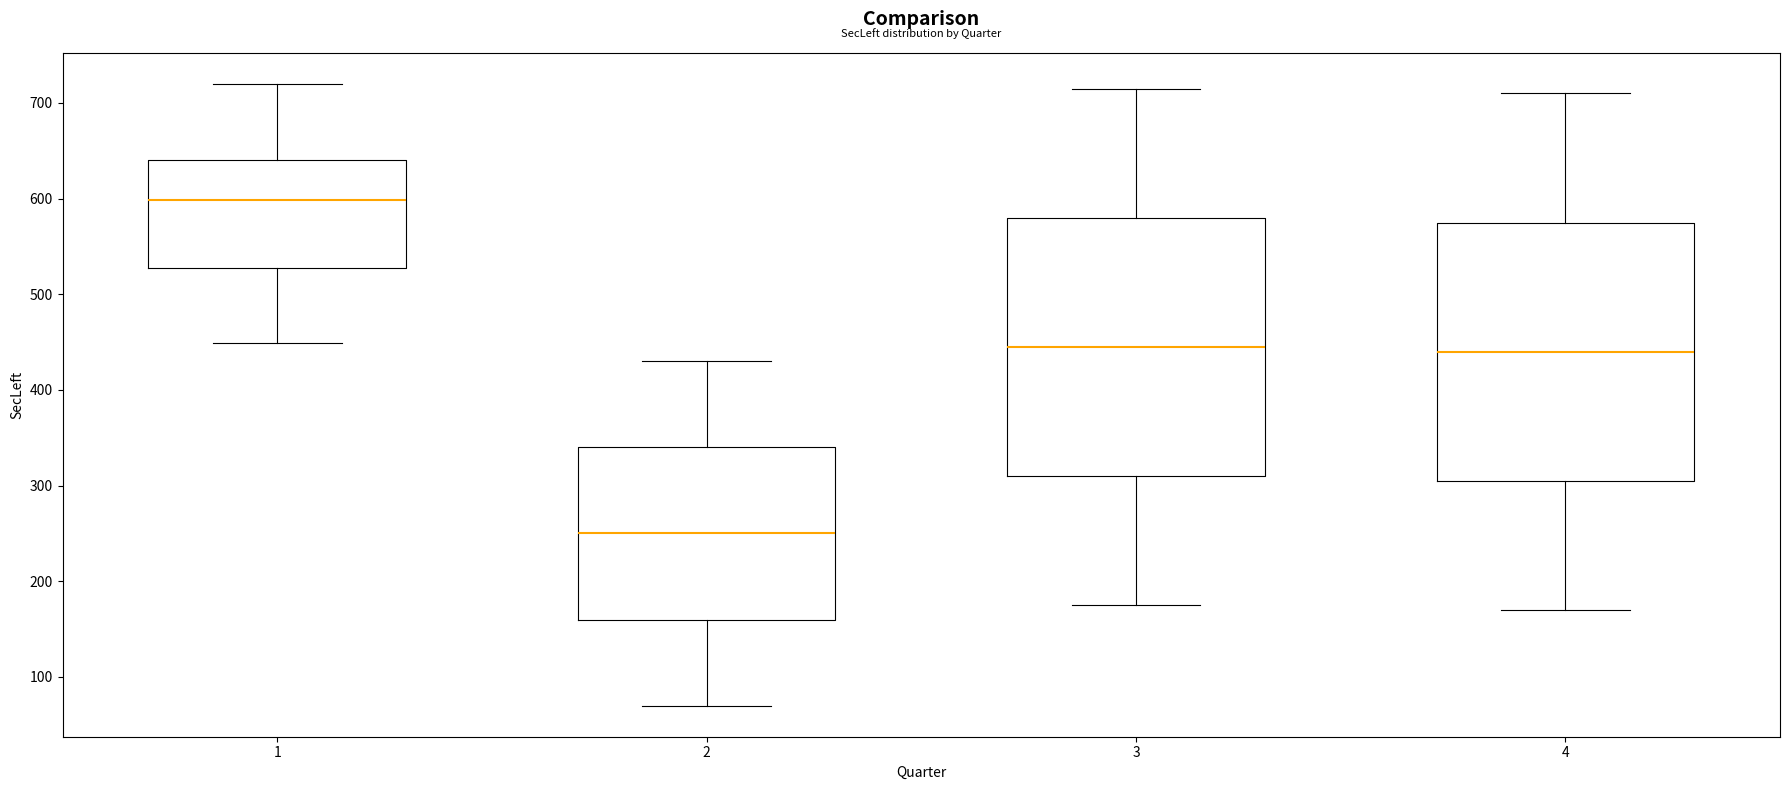

Which box's median line is the lowest?

2